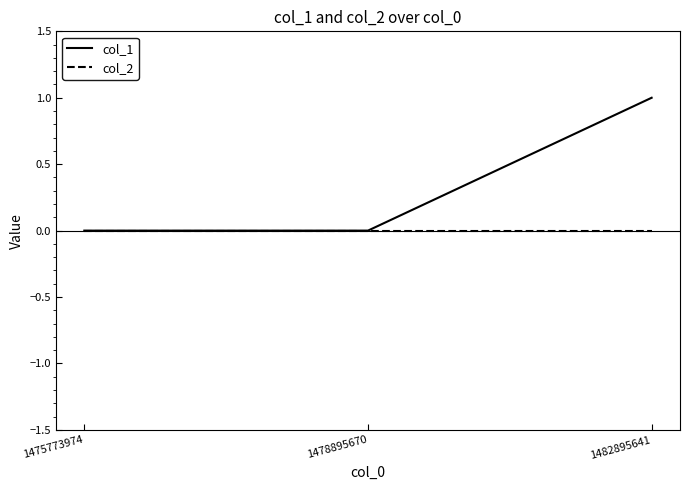

What is the difference between the highest and lowest values at 1482895641?

1